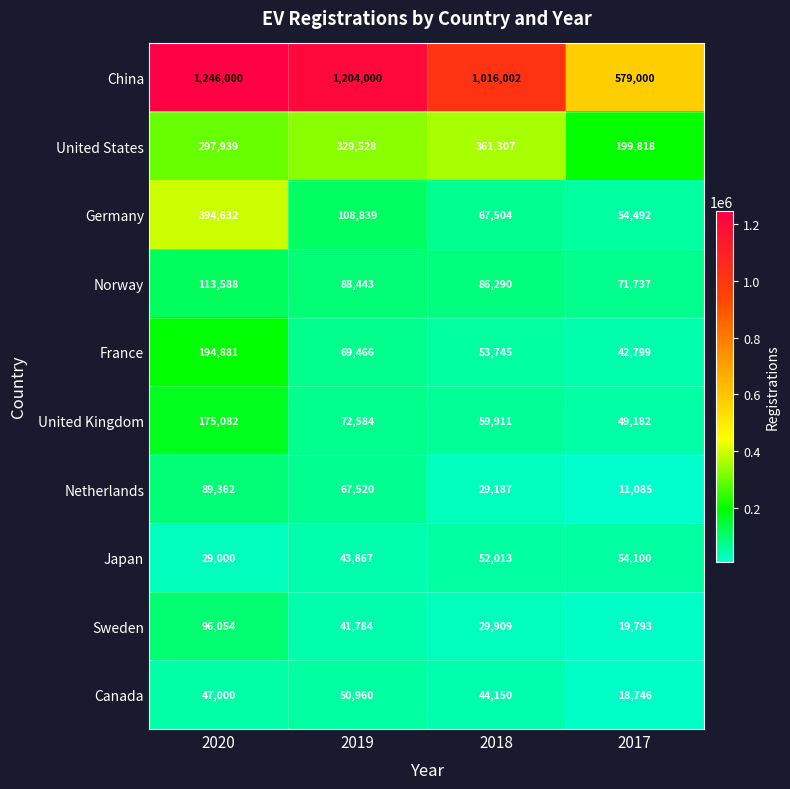

What is the difference between the United Kingdom values at 2017 and 2018?

10729